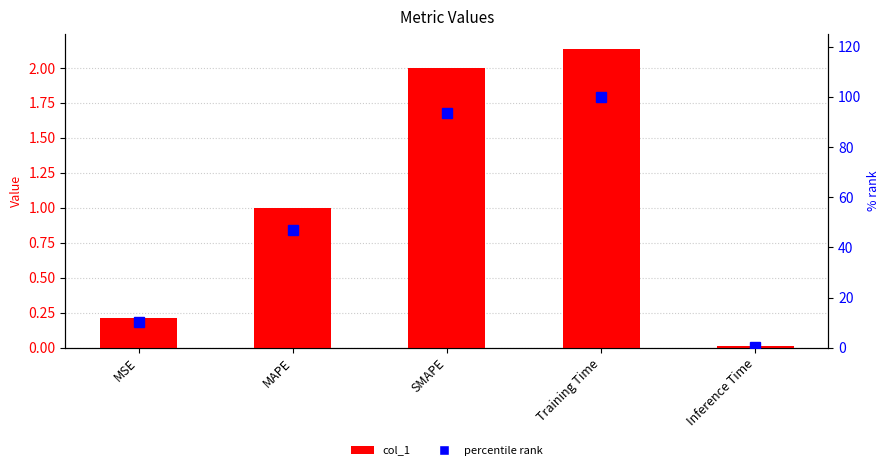

The col_1 series shows 1.0 at MAPE. True or false?

True